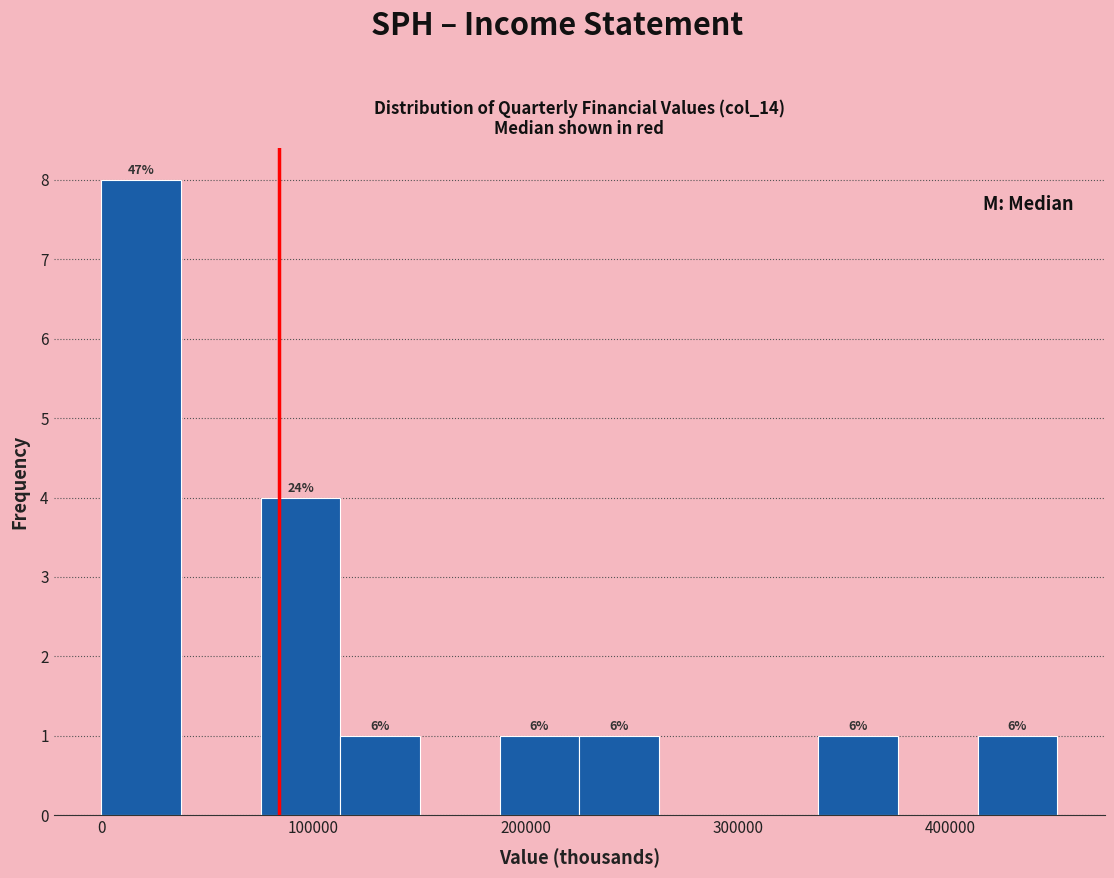

Around what value on the x-axis is the tallest bar? Give the approximate position of its centre, as read against the axis.

20000